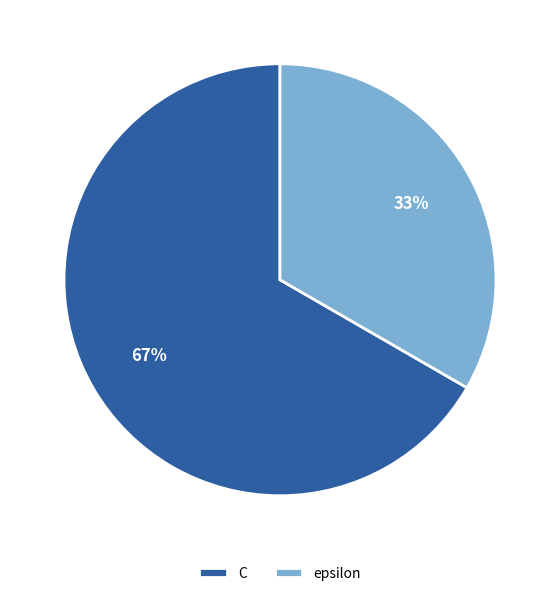

How many slices are in this pie chart?

2